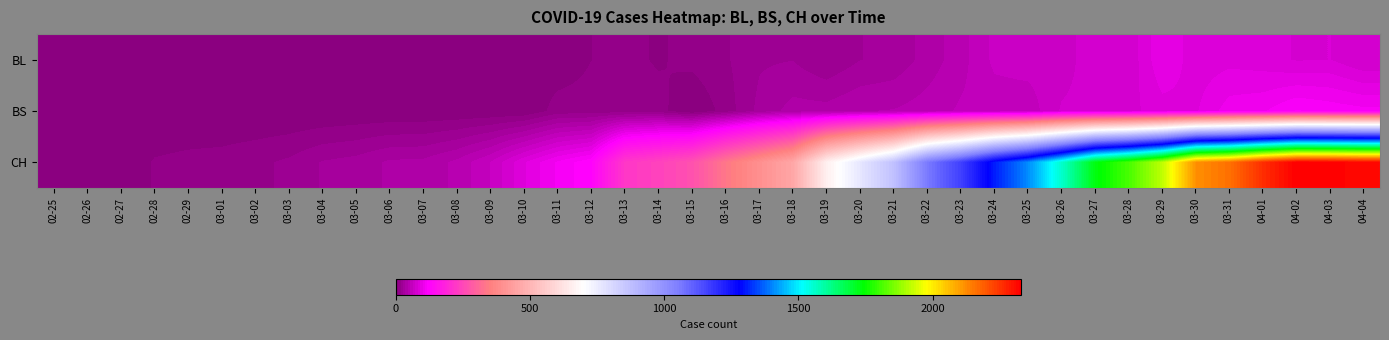

Which has a higher value, 04-02 or 03-09?

04-02